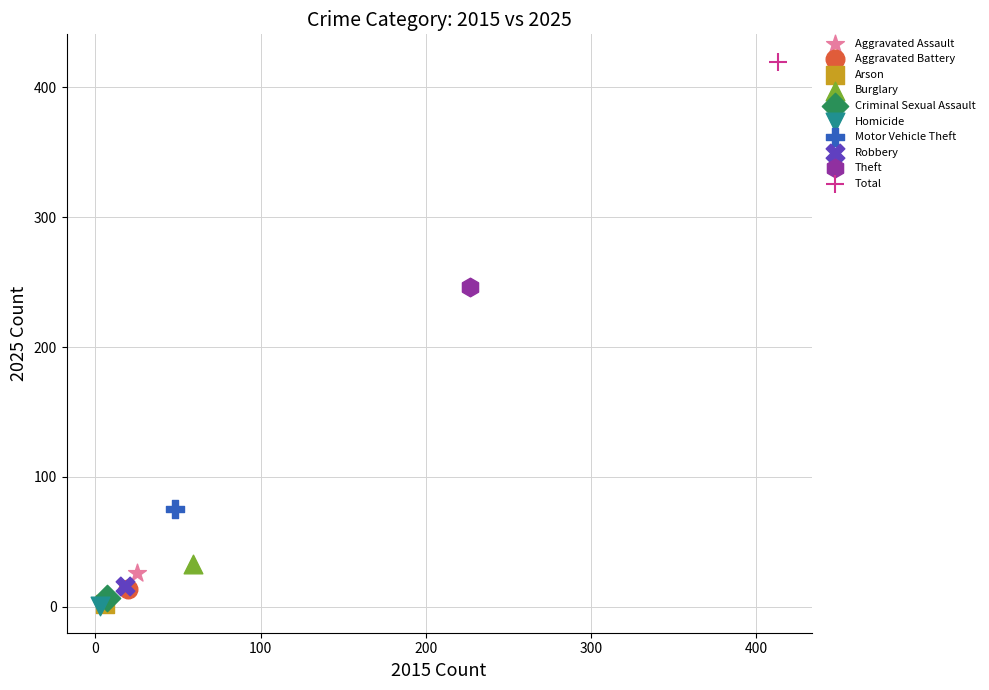

Which series reaches the maximum Y coordinate?

Total